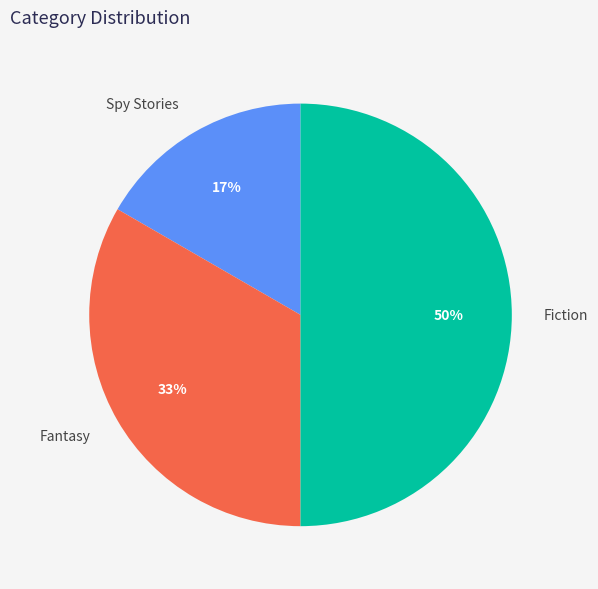

To the nearest percent, what percentage of the pie is Fiction?

50%